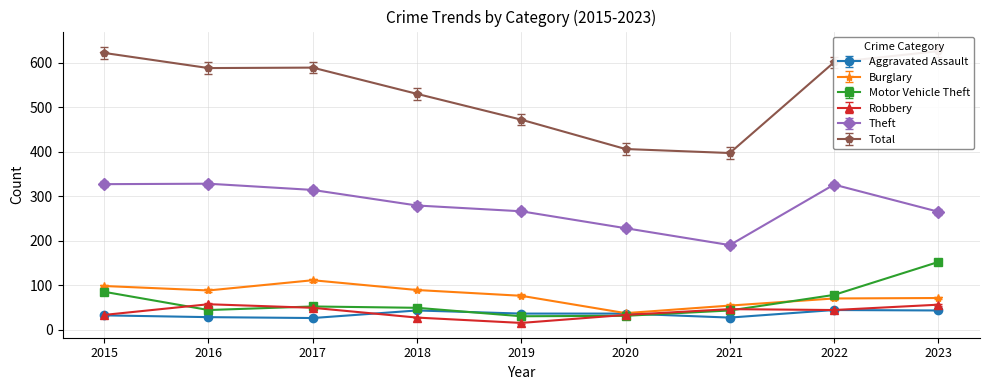

At 2023, list the series in order from largest to smallest.

Total, Theft, Motor Vehicle Theft, Burglary, Robbery, Aggravated Assault